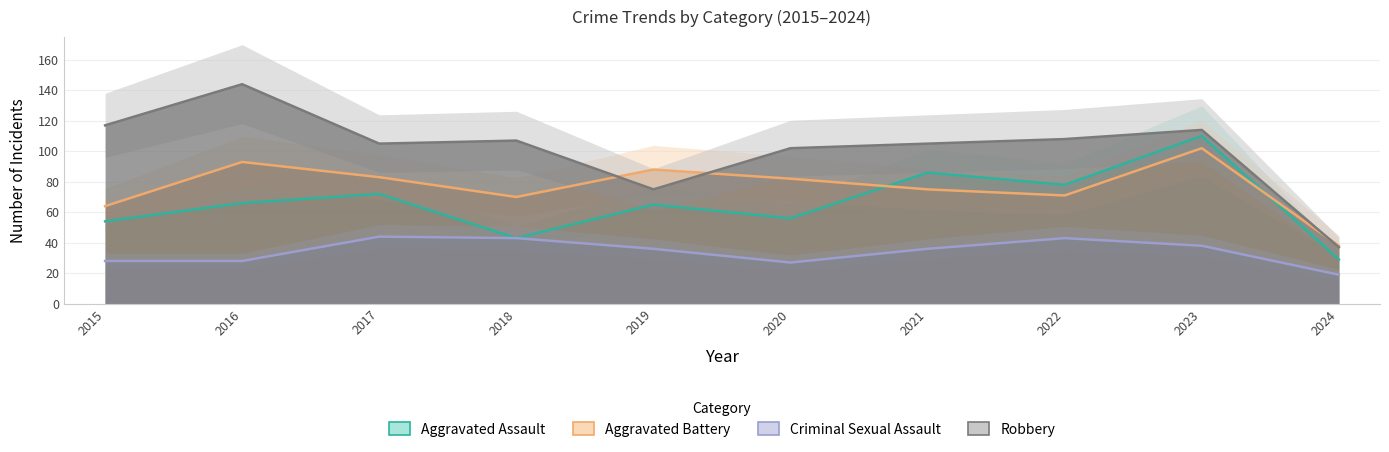

Where is the first local maximum for Criminal Sexual Assault?

2017